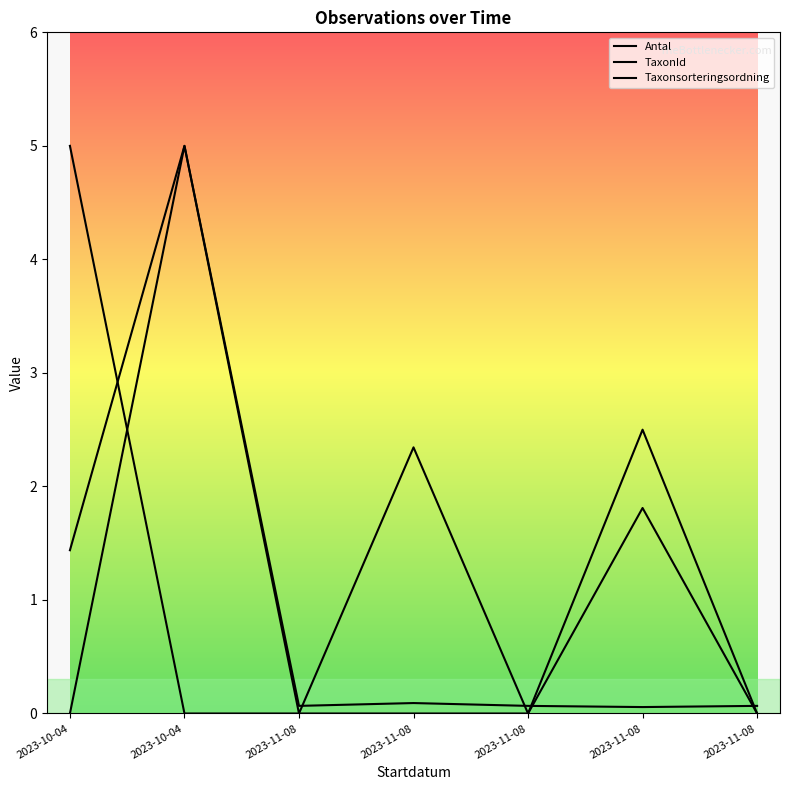

Which label corresponds to the smallest value in the chart?

2023-10-04